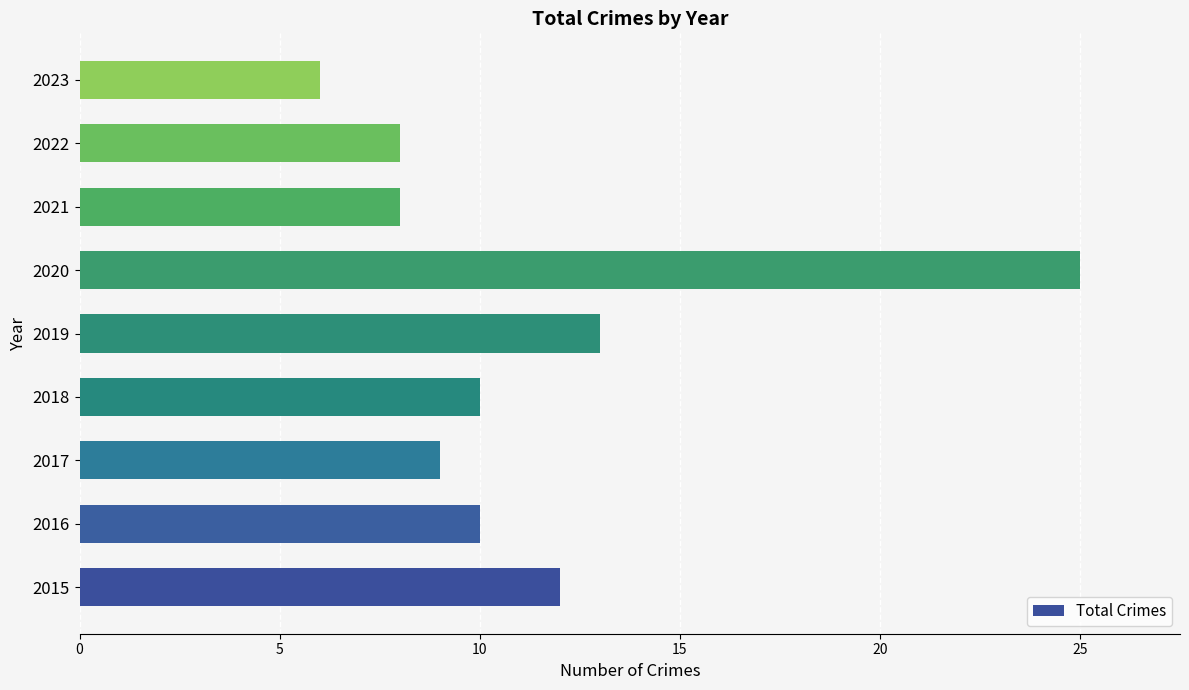

What is the maximum value shown in the chart?

25